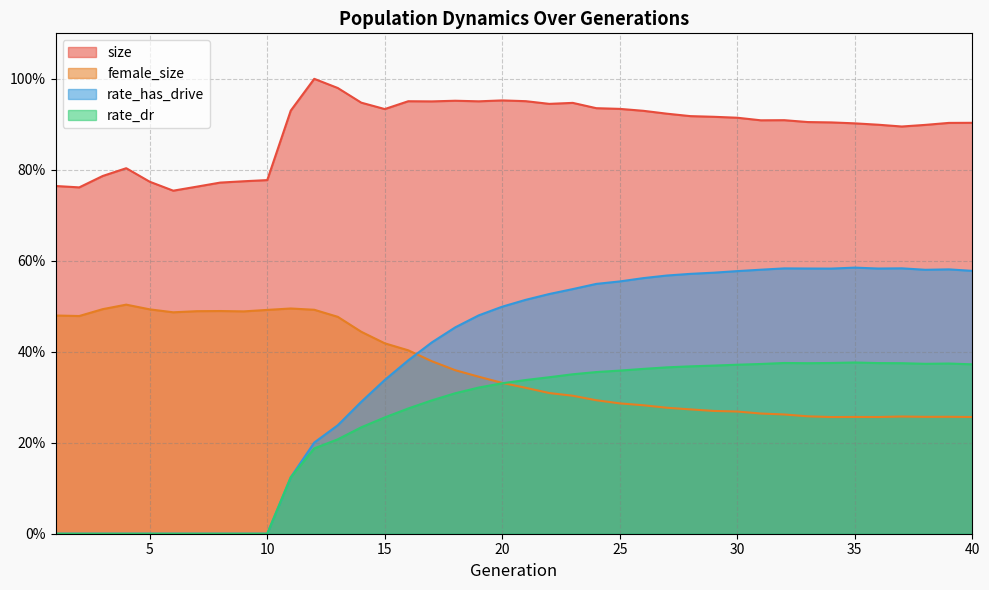

What is the value of the rate_has_drive point at the 19th from the left?

0.5